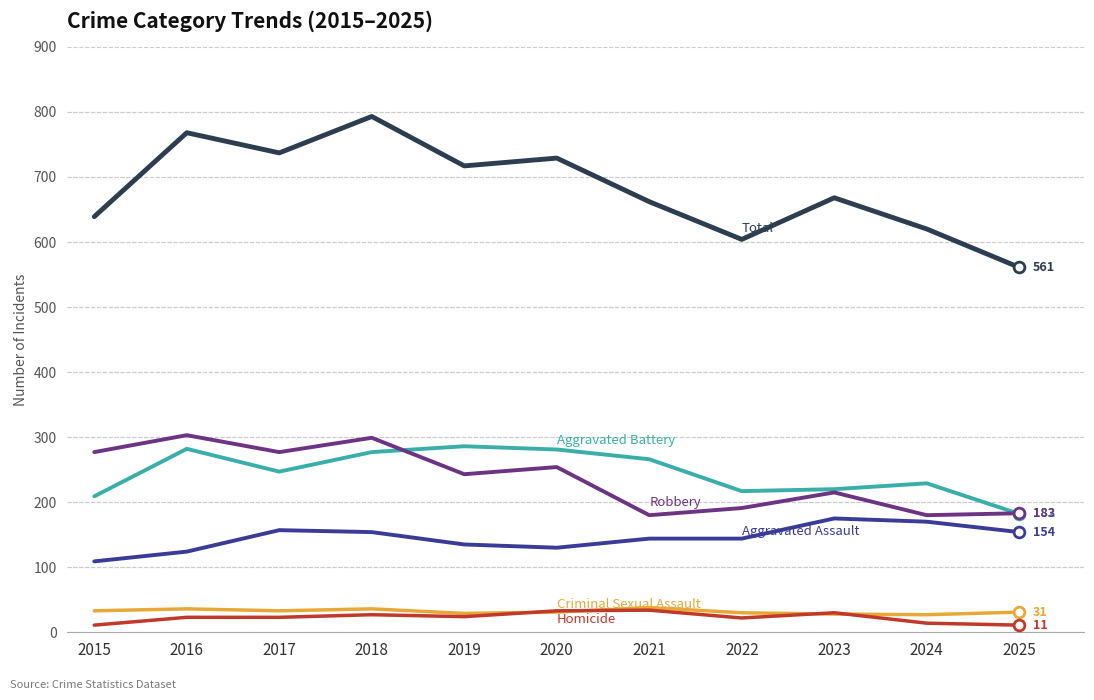

What is the spread (max minus min) of values at 2018?

766